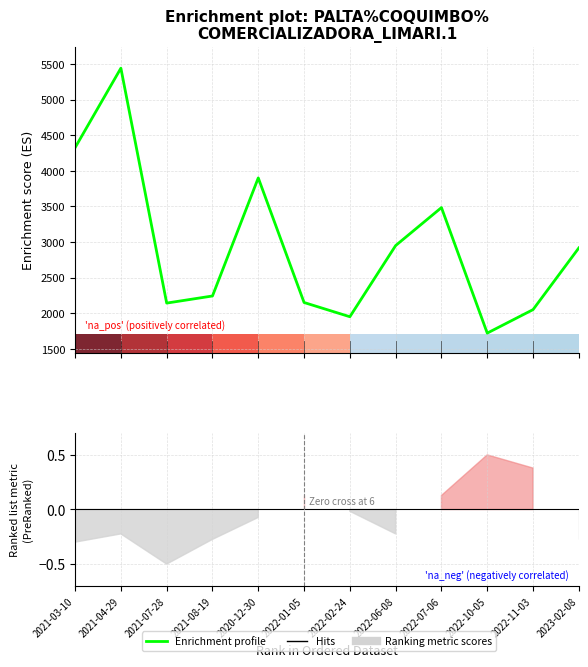

Does the chart contain stacked bars?

No